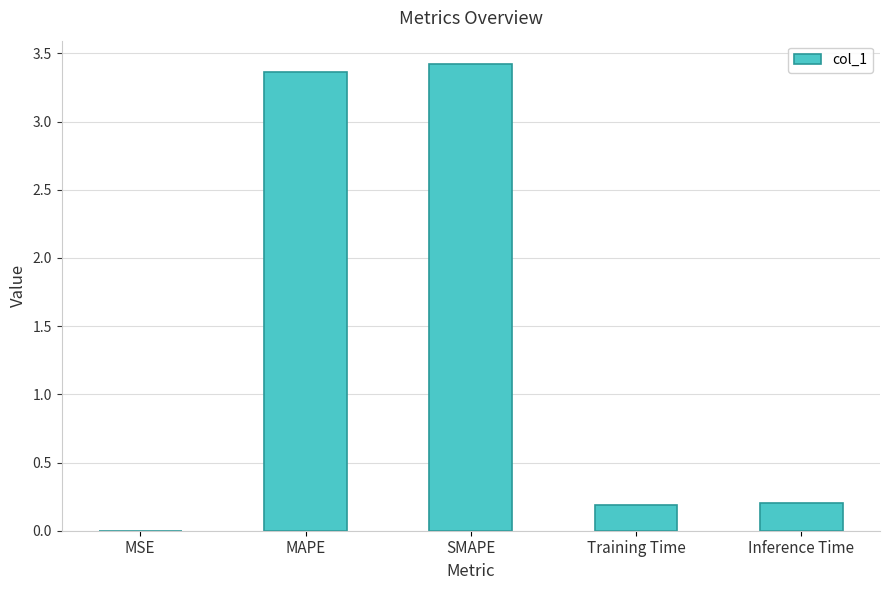

What is the maximum value shown in the chart?

3.4